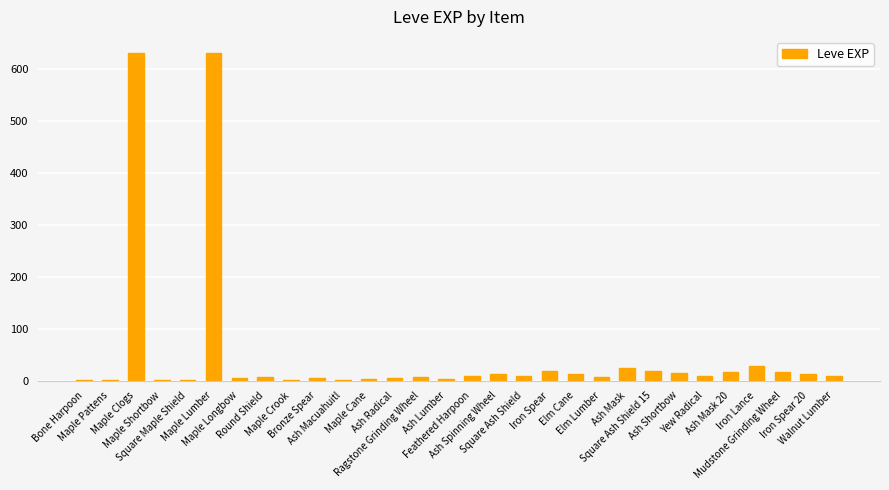

What is the greatest value displayed?

630